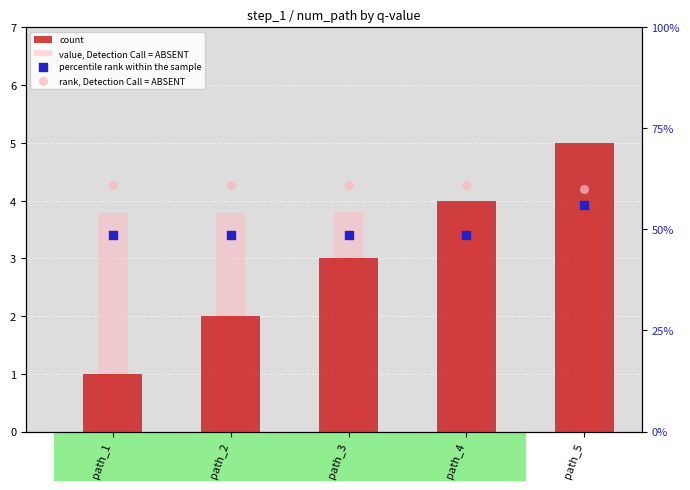

Which series has the widest spread of Y values?

percentile rank within the sample